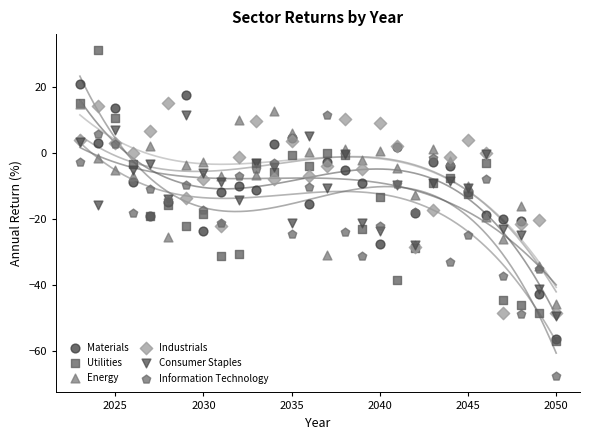

Which series has the widest spread of Y values?

Utilities